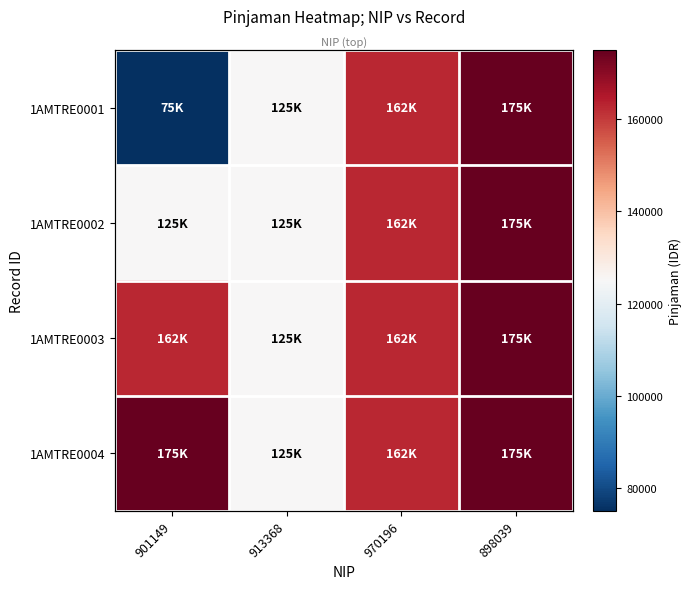

Rank the series at 901149 from highest to lowest value.

1AMTRE0004, 1AMTRE0003, 1AMTRE0002, 1AMTRE0001